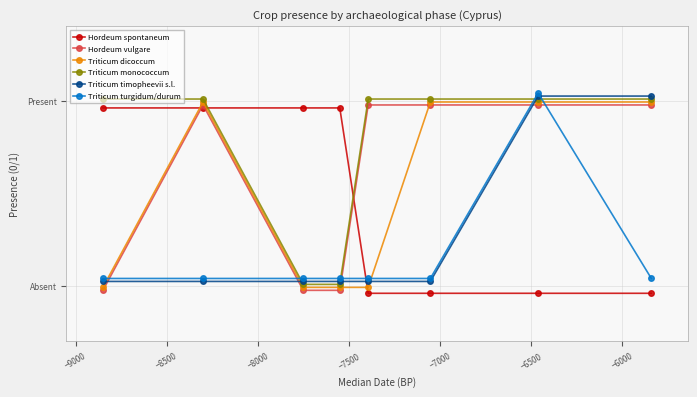

In Hordeum vulgare, how many points are higher than both neighbors (excluding endpoints)?

1